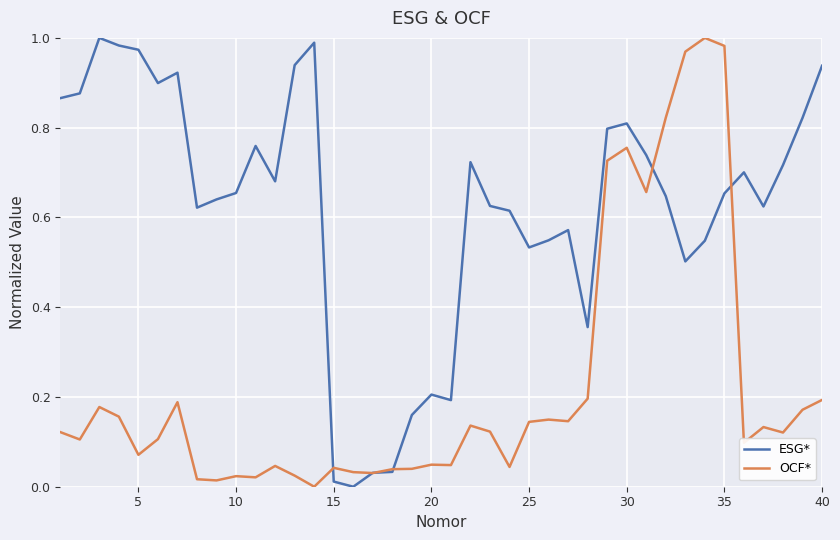

Rank the series by their average value, from highest to lowest.

ESG*, OCF*